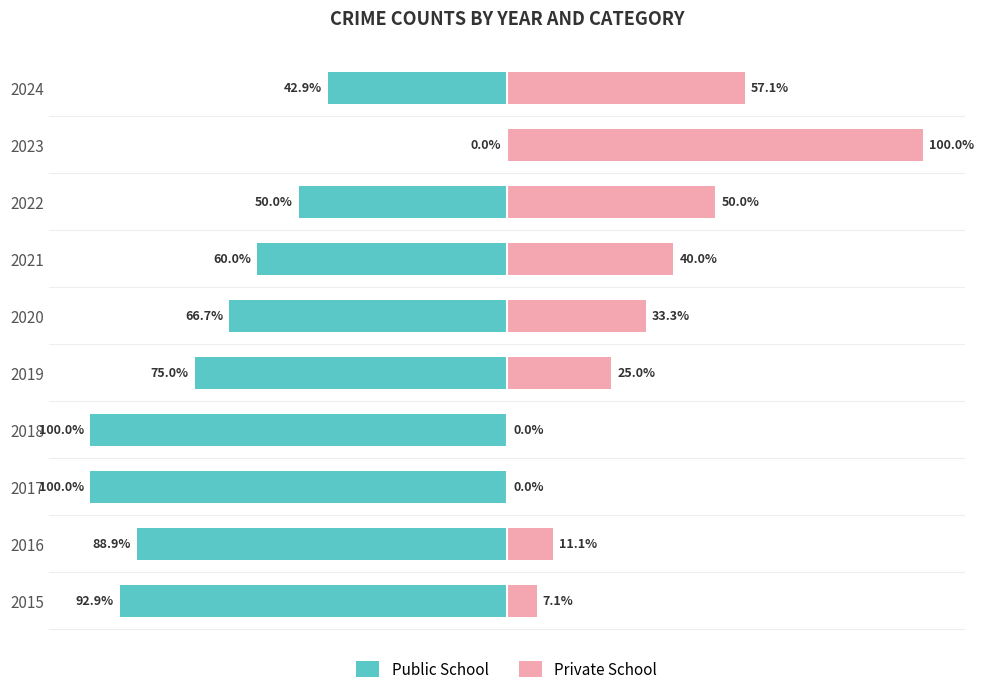

Rank the series by their maximum value, from lowest to highest.

Public School, Private School